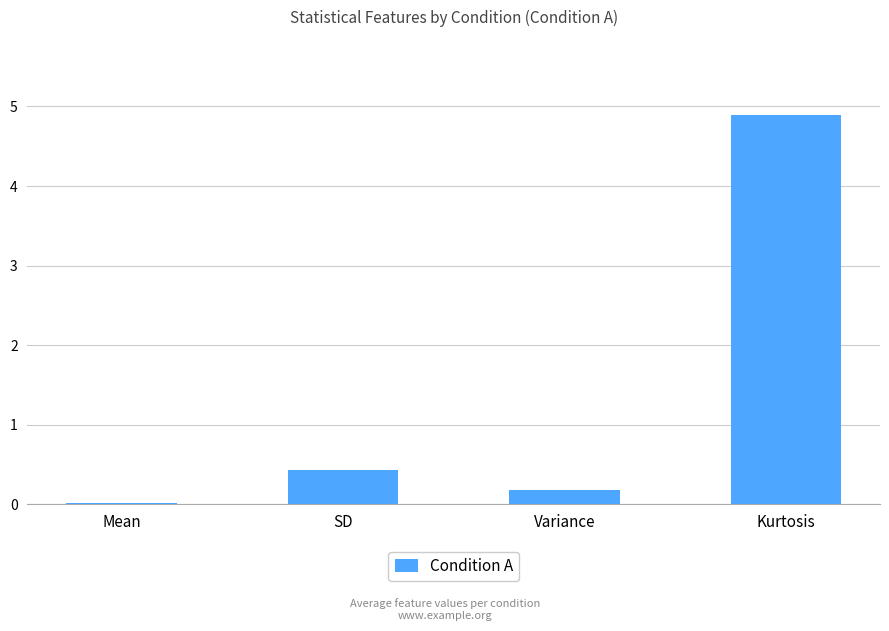

What is the sum of all values?

5.5